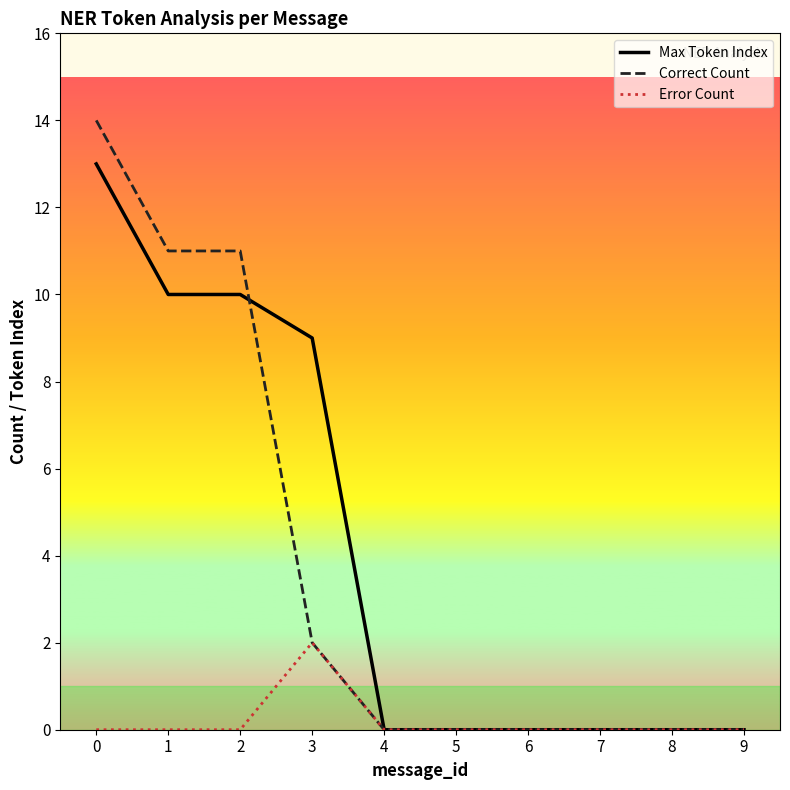

Rank the series by their maximum value, from lowest to highest.

Error Count, Max Token Index, Correct Count